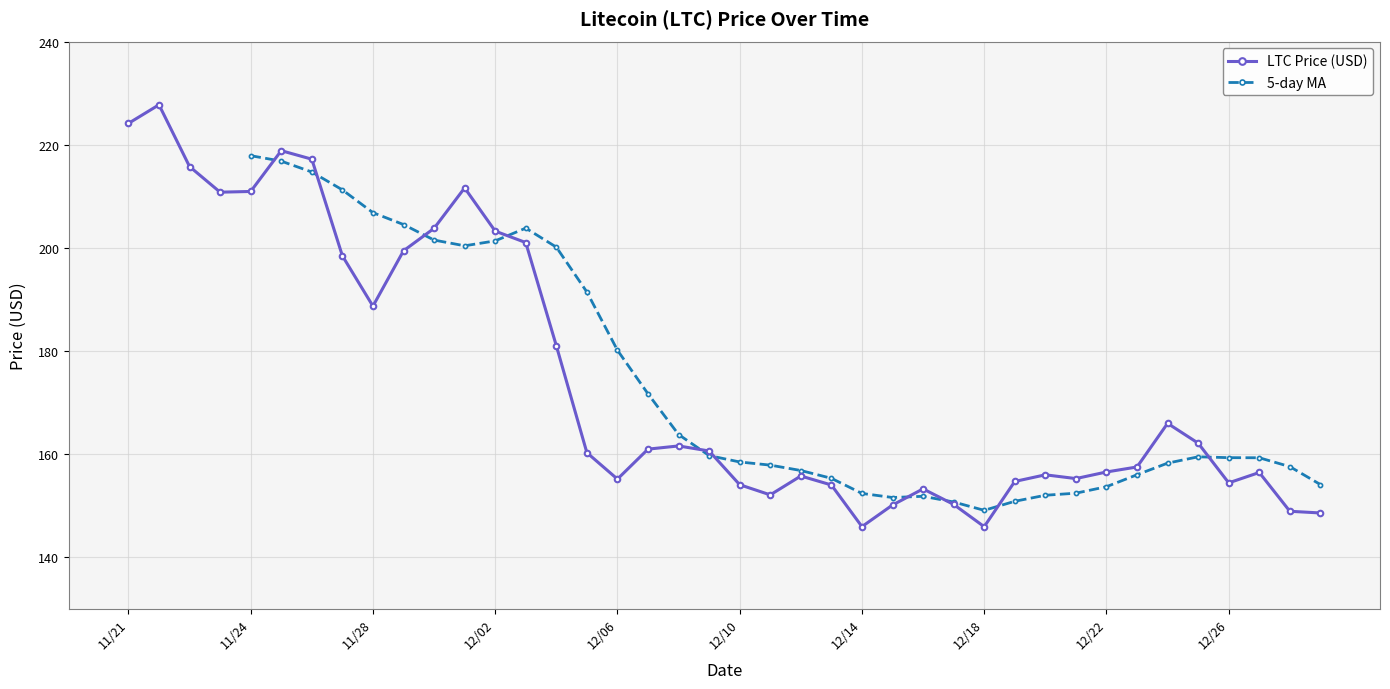

At which label is LTC Price (USD) closest to 186?

11/28